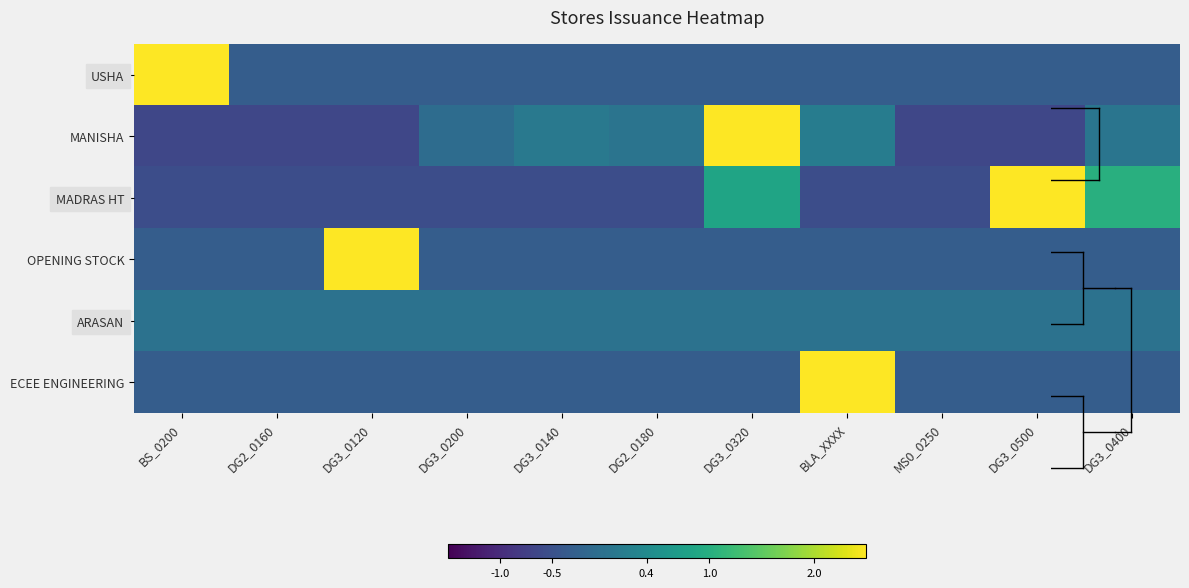

Between BS_0200 and DG3_0200, which is larger?

BS_0200